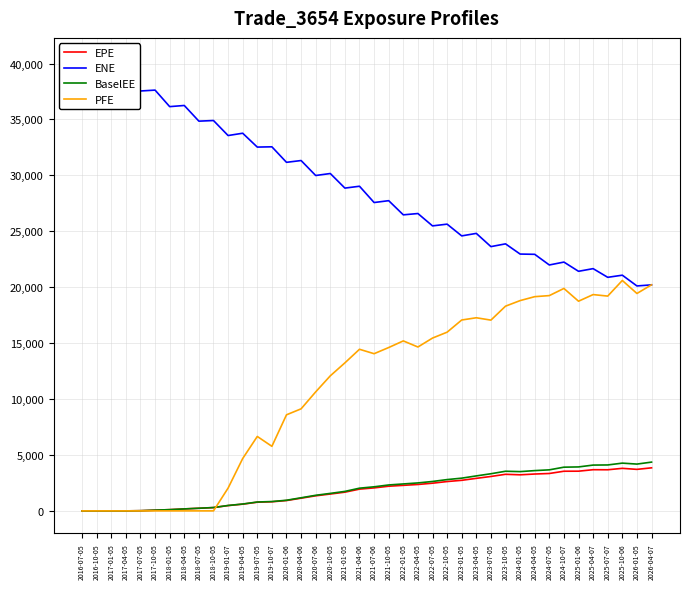

How many interior local valleys does the EPE series have?

3